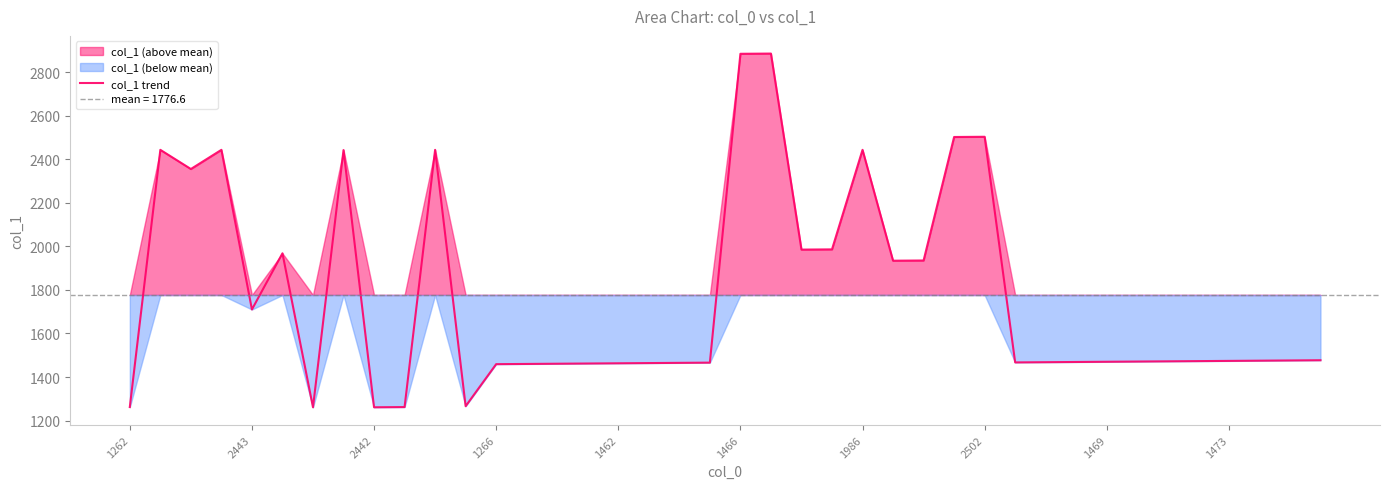

What is the lowest value of the col_1 trend series?

1261